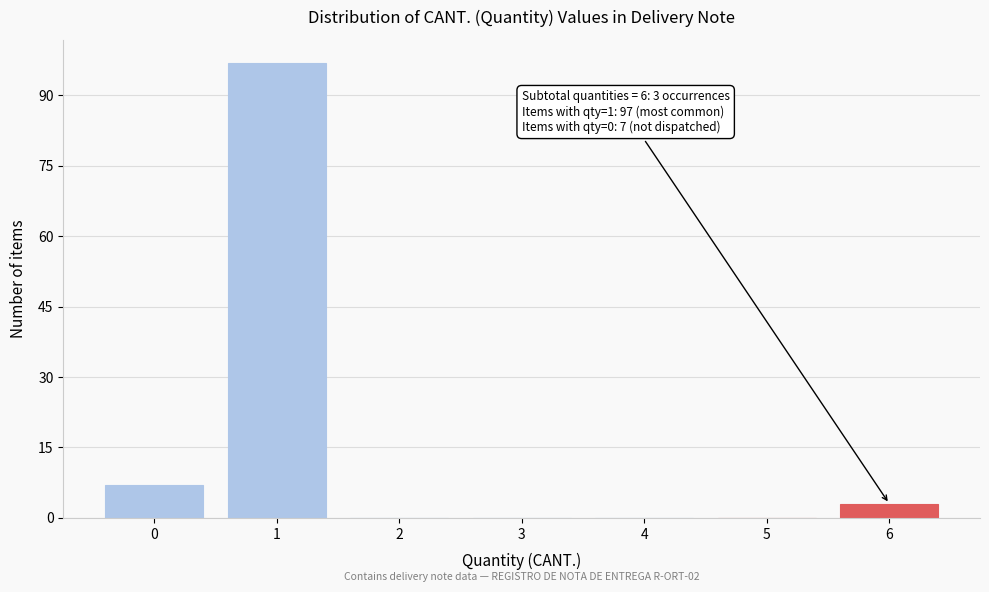

Reading left to right, transcribe all the data shown in this chart.

0=7	1=97	2=0	3=0	4=0	5=0	6=3